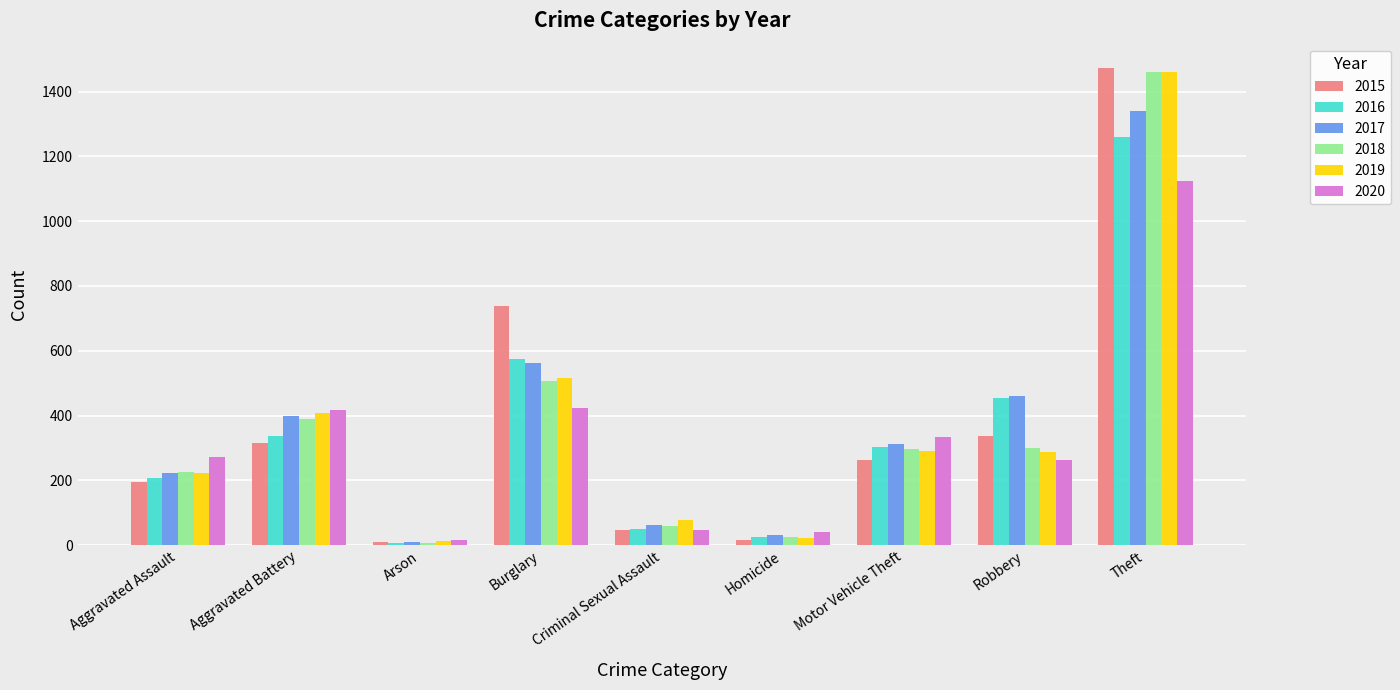

How many bars are there in each group?

6